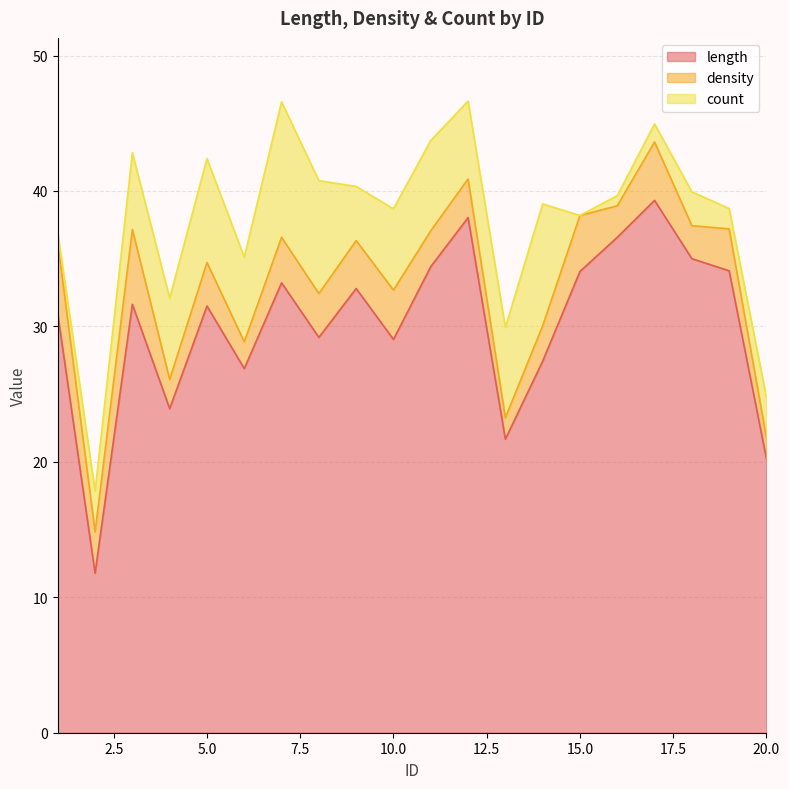

At which category does length reach its first local peak?

3